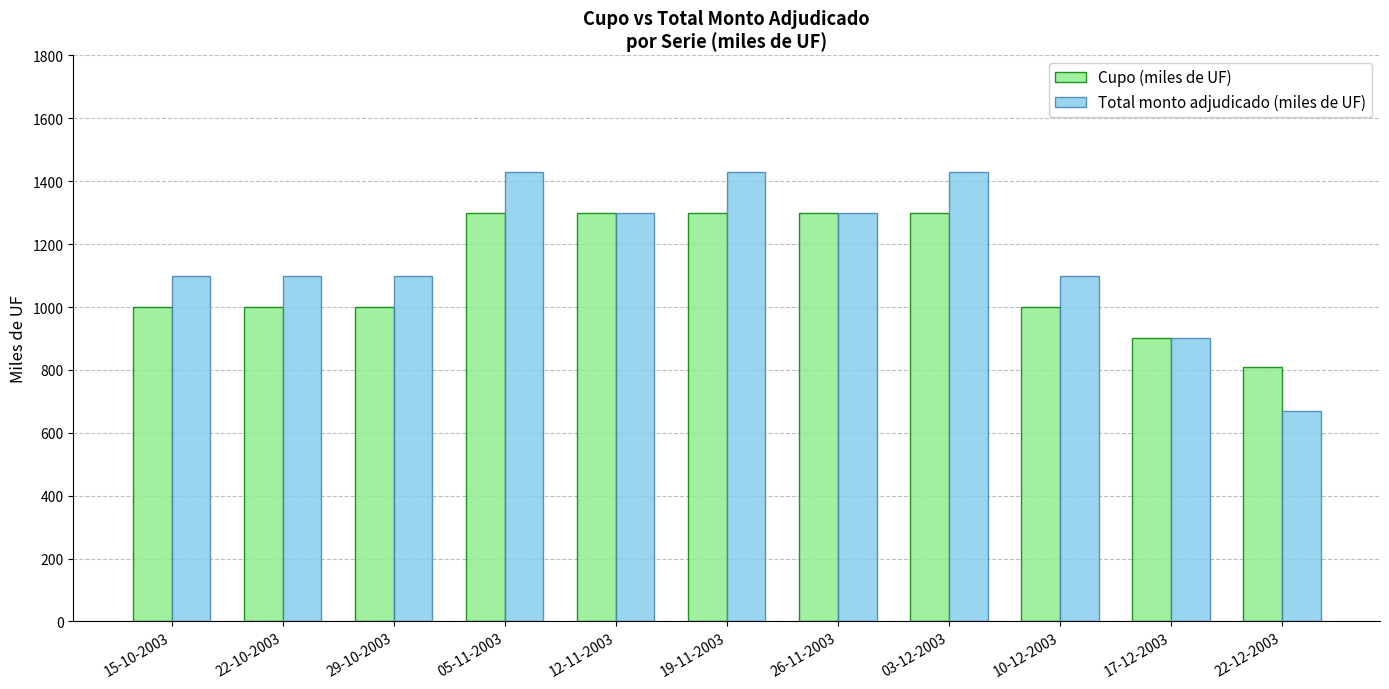

Reading left to right, what are all the values shown in this chart?

Cupo (miles de UF): 1000	1000	1000	1300	1300	1300	1300	1300	1000	900	810
Total monto adjudicado (miles de UF): 1100	1100	1100	1430	1300	1430	1300	1430	1100	900	670